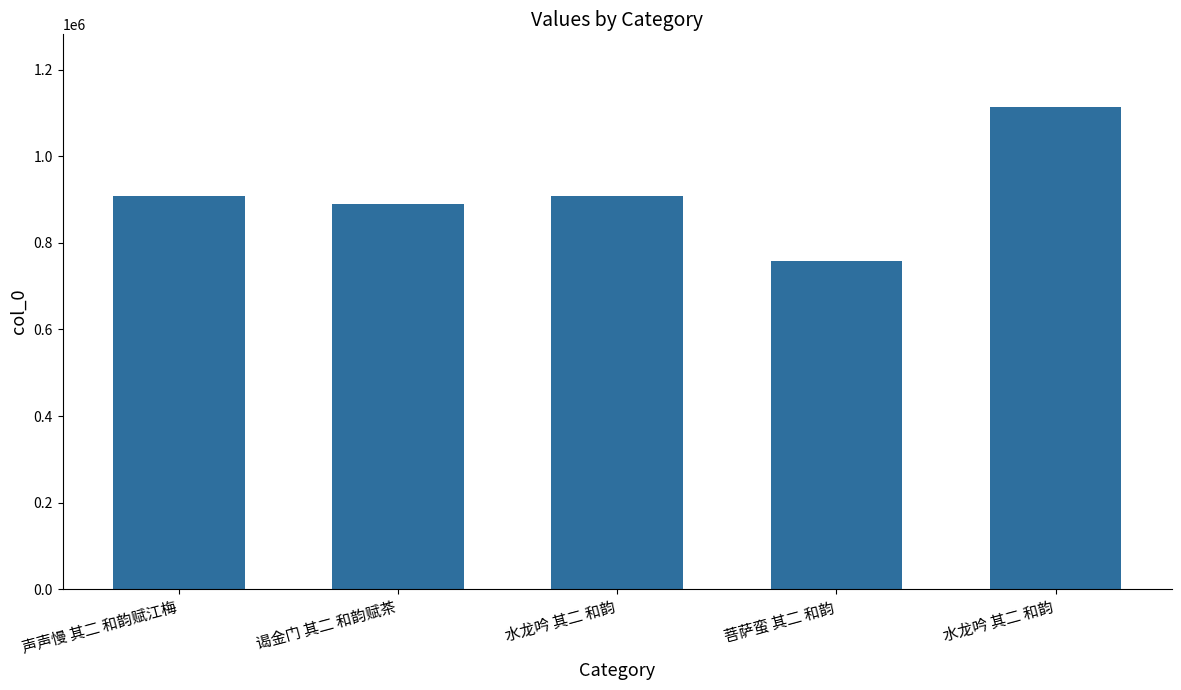

How many categories are shown in the chart?

5